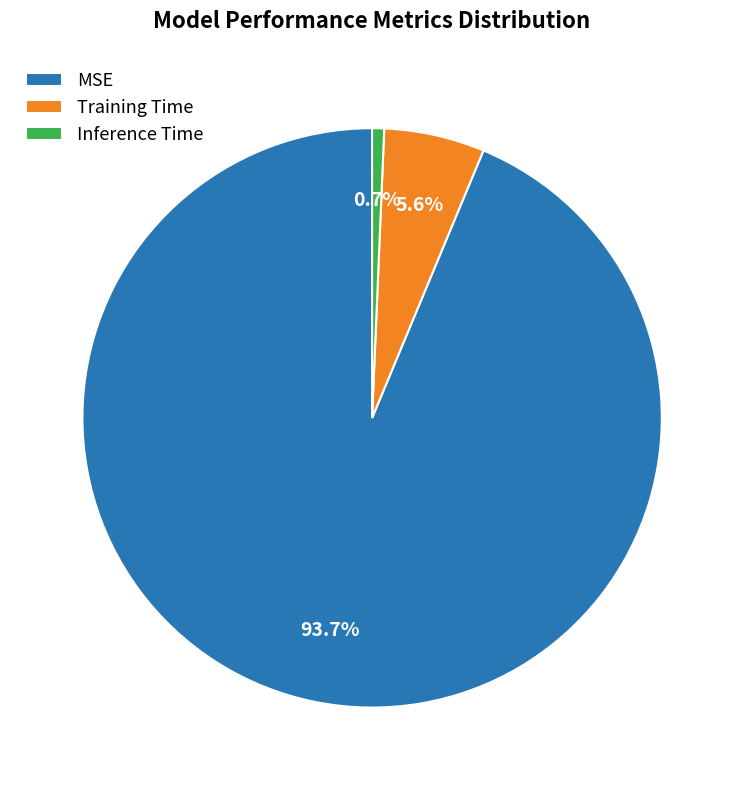

Is there a majority slice in this chart?

Yes